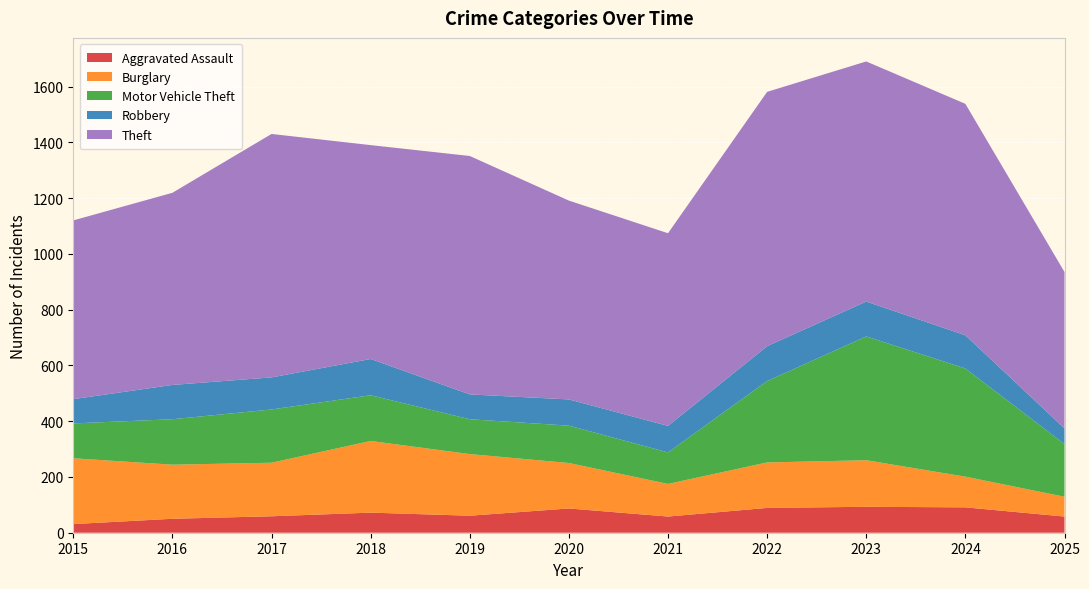

Reading left to right, what are all the values shown in this chart?

Aggravated Assault: 2015=31	2016=50	2017=59	2018=72	2019=61	2020=87	2021=58	2022=89	2023=93	2024=91	2025=58
Burglary: 2015=236	2016=194	2017=192	2018=257	2019=221	2020=163	2021=117	2022=163	2023=167	2024=110	2025=71
Motor Vehicle Theft: 2015=125	2016=163	2017=191	2018=164	2019=125	2020=134	2021=113	2022=292	2023=444	2024=388	2025=189
Robbery: 2015=87	2016=123	2017=115	2018=130	2019=89	2020=94	2021=95	2022=125	2023=125	2024=119	2025=56
Theft: 2015=641	2016=689	2017=873	2018=767	2019=855	2020=713	2021=691	2022=912	2023=861	2024=830	2025=561